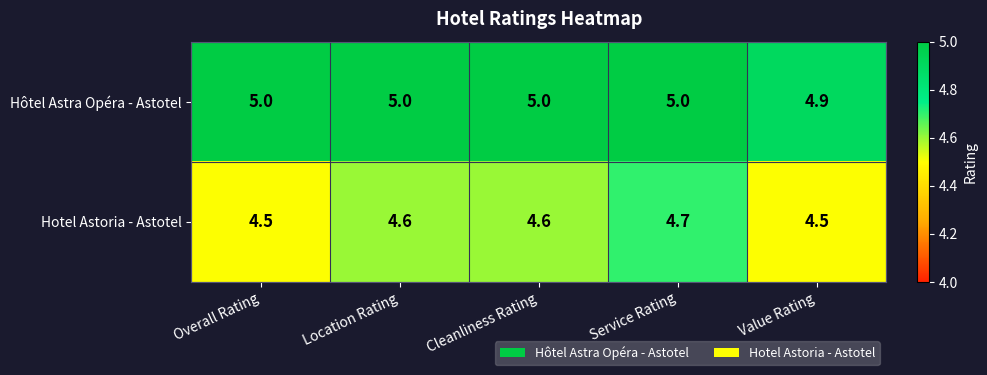

What is the sum of all Hôtel Astra Opéra - Astotel values?

24.9